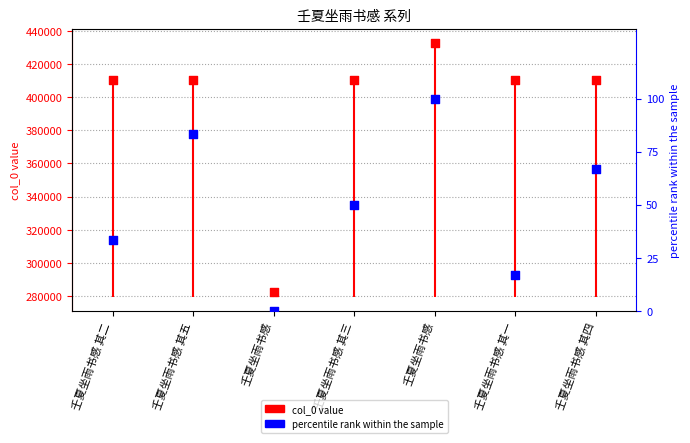

Which series has the largest total across all categories?

col_0 value